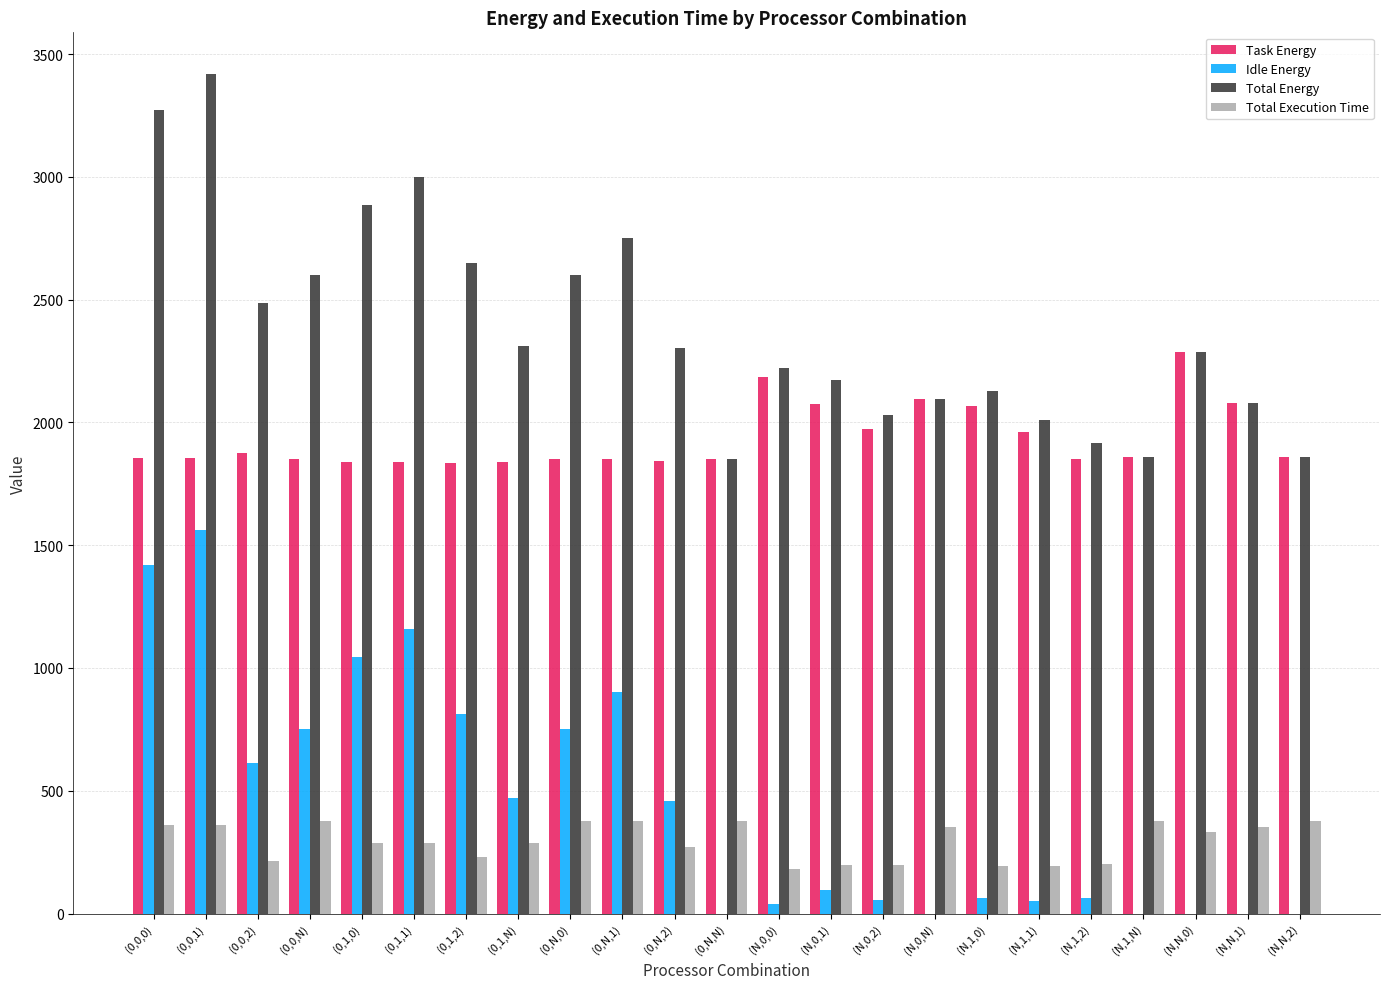

The Task Energy series shows 1849.4 at (0,N,N). True or false?

True